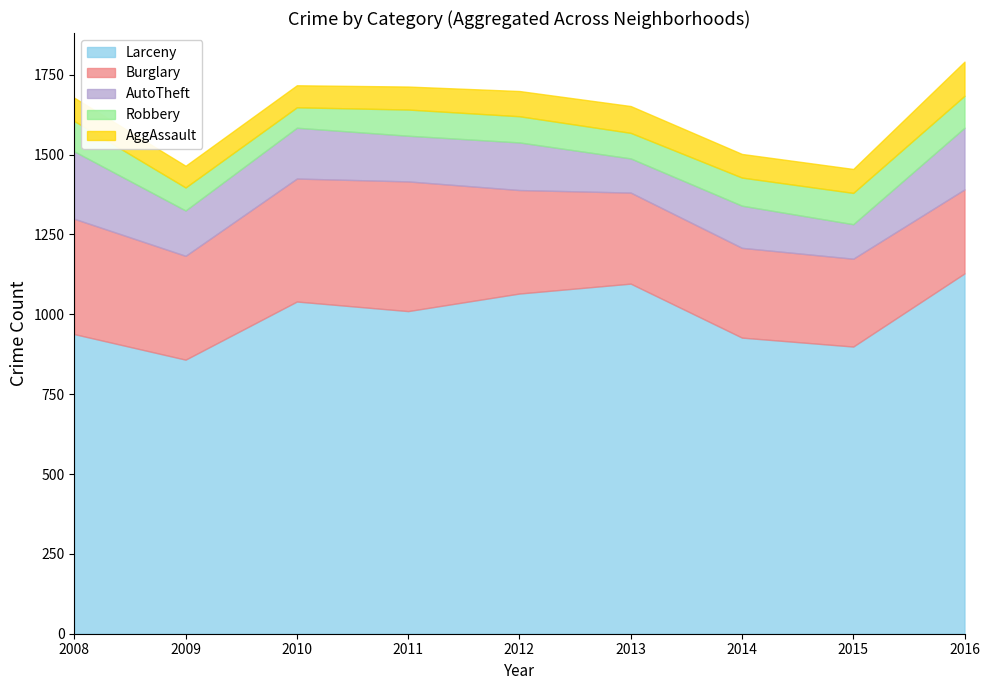

True or false: Burglary has more than 2 points higher than both neighbors.

False